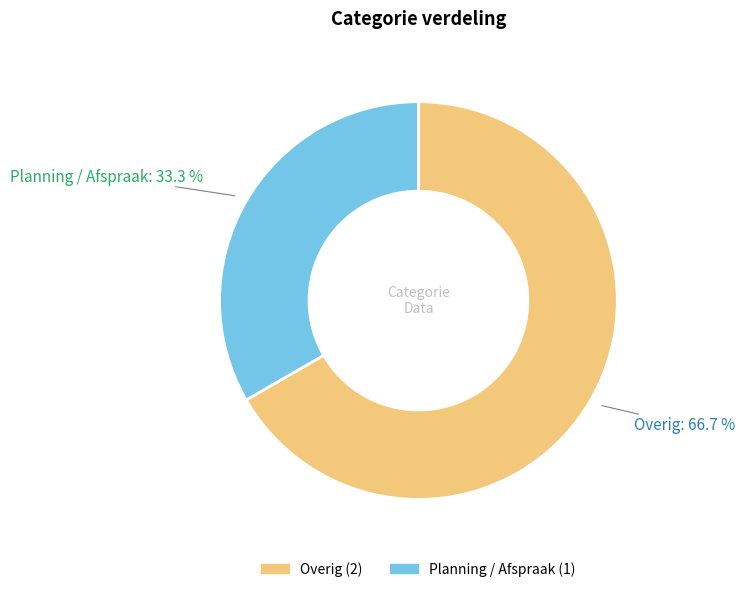

Is it true that Overig is 72% of the pie?

False